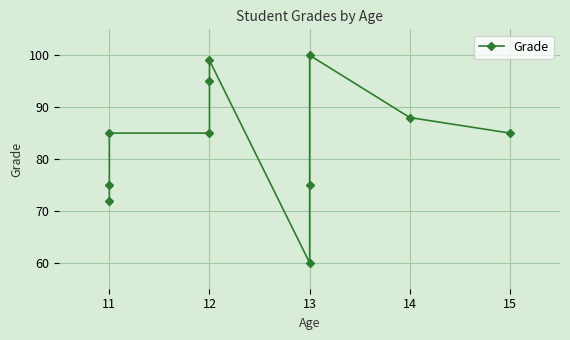

Rank the categories by value from lowest to highest.

13, 11, 11, 13, 11, 12, 15, 14, 12, 12, 13